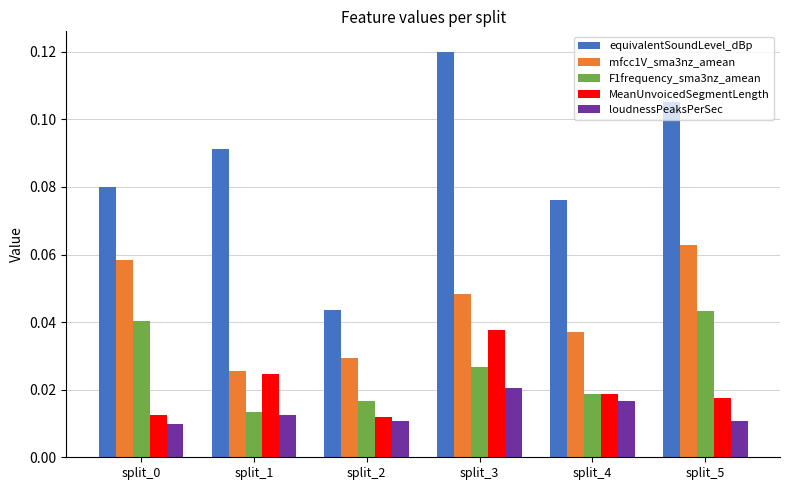

Which series has the largest total across all categories?

equivalentSoundLevel_dBp